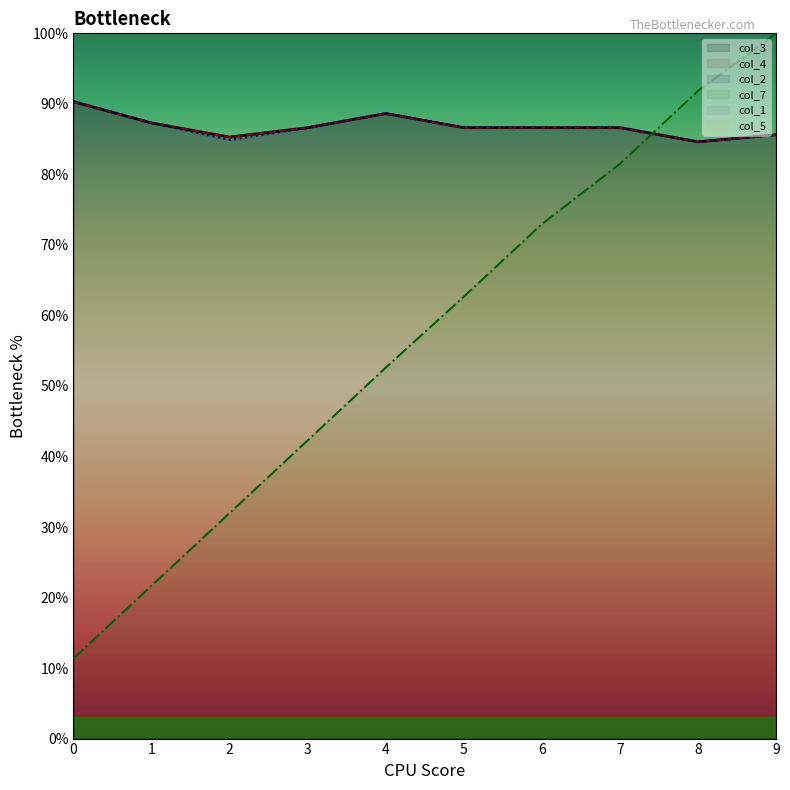

Is it true that col_2 equals 85.6 at 9?

True